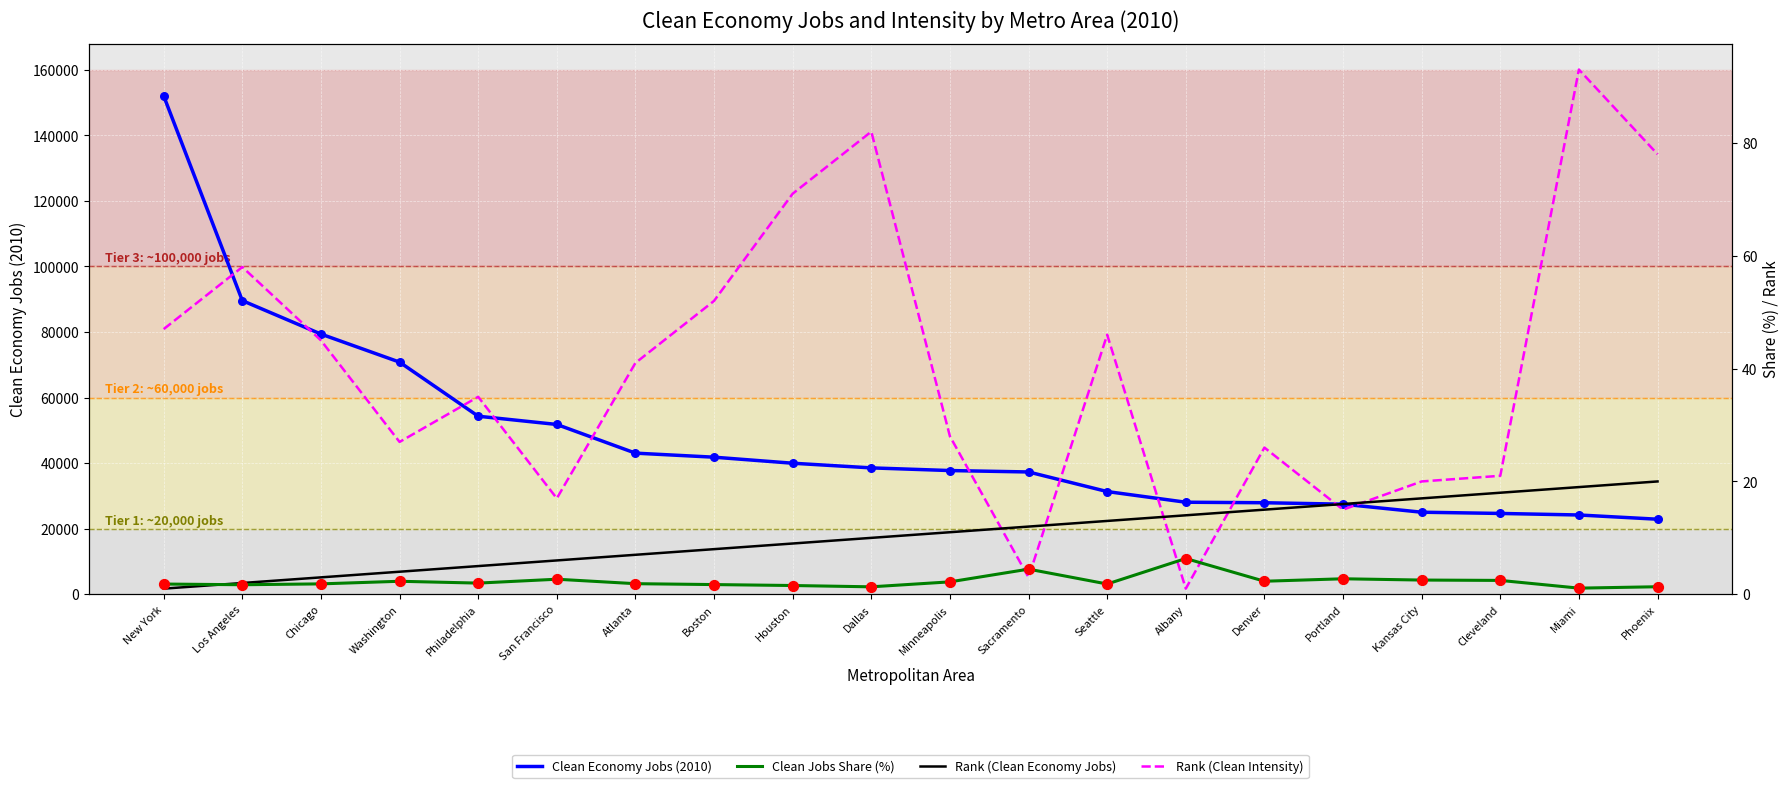

At how many categories does at least one series exceed 81391?

2